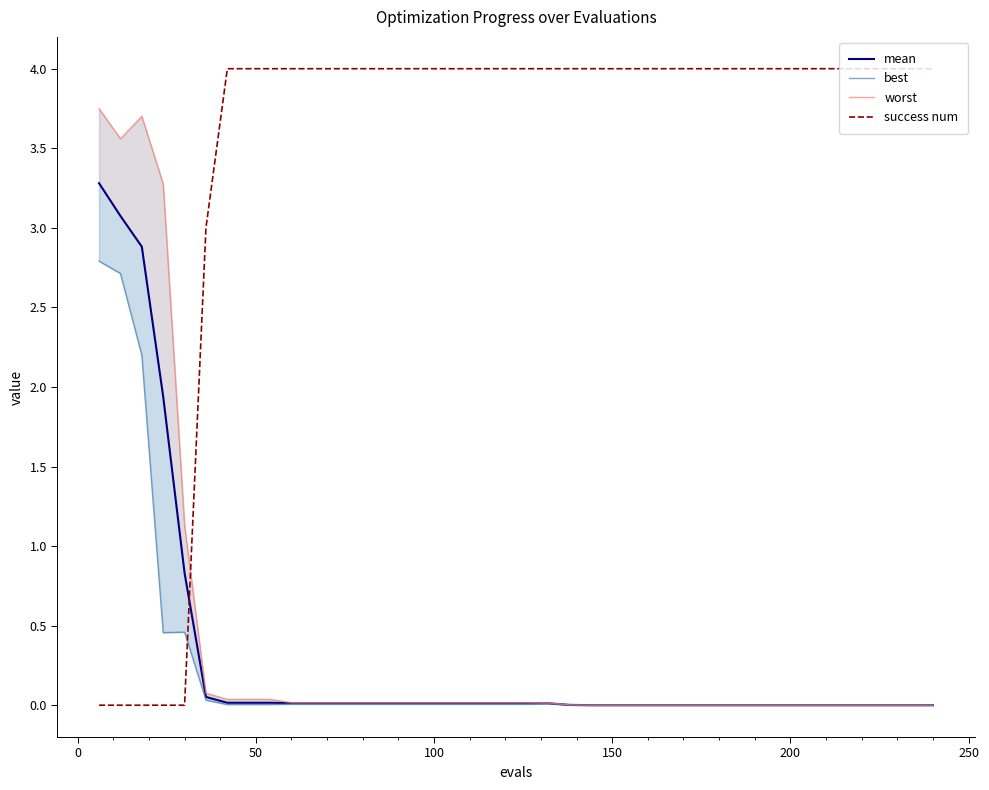

Reading left to right, what are all the values shown in this chart?

mean: 3.3	3.1	2.9	1.9	0.8	0.1	0.0	0.0	0.0	0.0	0.0	0.0	0.0	0.0	0.0	0.0	0.0	0.0	0.0	0.0	0.0	0.0	0.0	0.0	0.0	0.0	0.0	0.0	0.0	0.0	0.0	0.0	0.0	0.0	0.0	0.0	0.0	0.0	0.0	0.0
best: 2.8	2.7	2.2	0.5	0.5	0.0	0.0	0.0	0.0	0.0	0.0	0.0	0.0	0.0	0.0	0.0	0.0	0.0	0.0	0.0	0.0	0.0	0.0	0.0	0.0	0.0	0.0	0.0	0.0	0.0	0.0	0.0	0.0	0.0	0.0	0.0	0.0	0.0	0.0	0.0
worst: 3.7	3.6	3.7	3.3	1.1	0.1	0.0	0.0	0.0	0.0	0.0	0.0	0.0	0.0	0.0	0.0	0.0	0.0	0.0	0.0	0.0	0.0	0.0	0.0	0.0	0.0	0.0	0.0	0.0	0.0	0.0	0.0	0.0	0.0	0.0	0.0	0.0	0.0	0.0	0.0
success num: 0.0	0.0	0.0	0.0	0.0	3.0	4.0	4.0	4.0	4.0	4.0	4.0	4.0	4.0	4.0	4.0	4.0	4.0	4.0	4.0	4.0	4.0	4.0	4.0	4.0	4.0	4.0	4.0	4.0	4.0	4.0	4.0	4.0	4.0	4.0	4.0	4.0	4.0	4.0	4.0